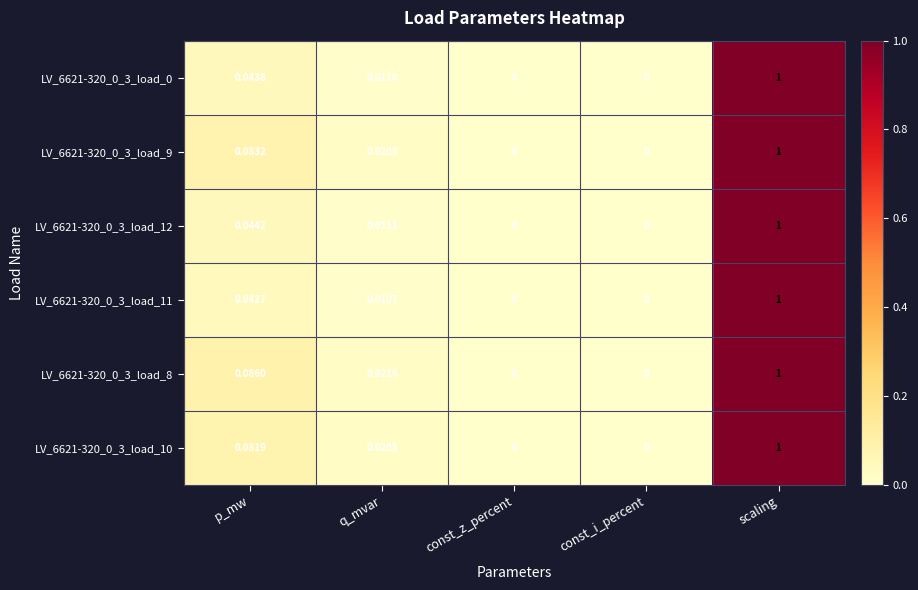

Is the value of LV_6621-320_0_3_load_0 at p_mw greater than the value of LV_6621-320_0_3_load_8 at scaling?

No